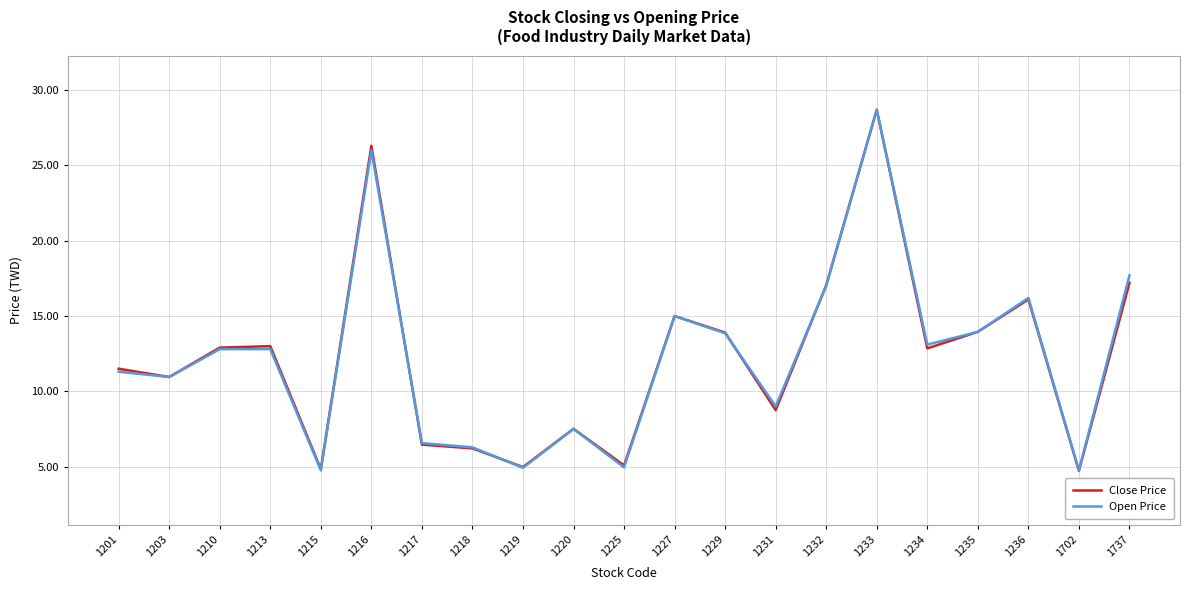

How many interior local valleys does the Open Price series have?

7